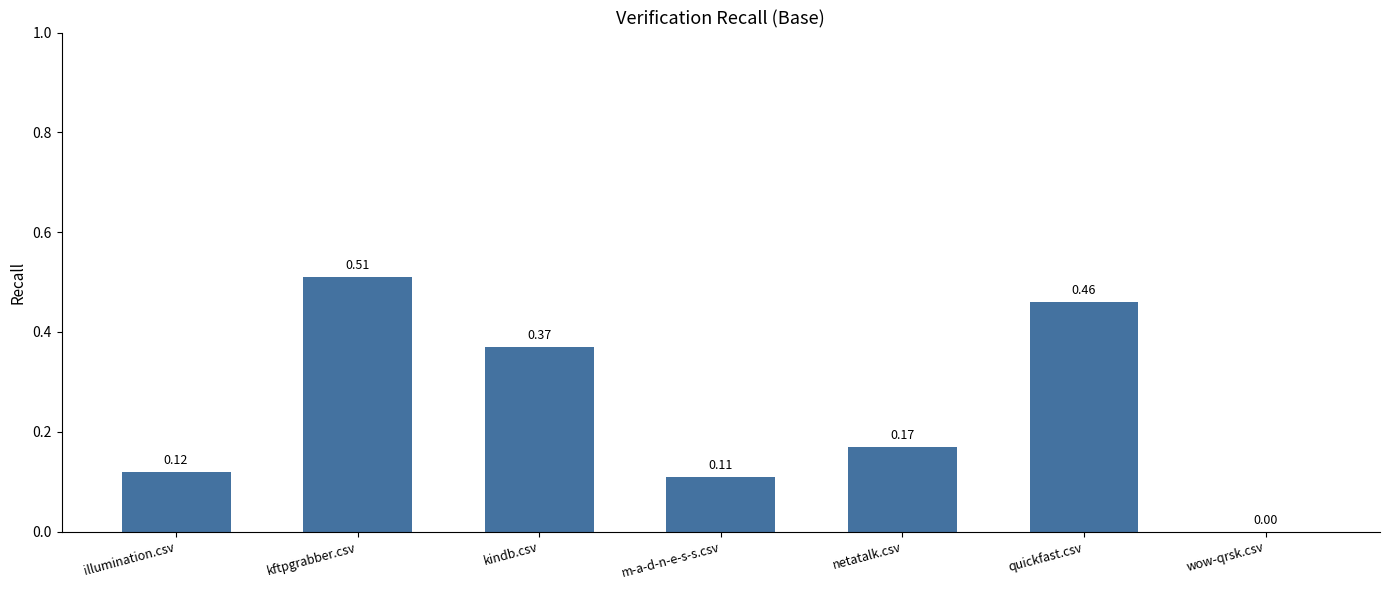

Which category has the highest value across all series?

kftpgrabber.csv